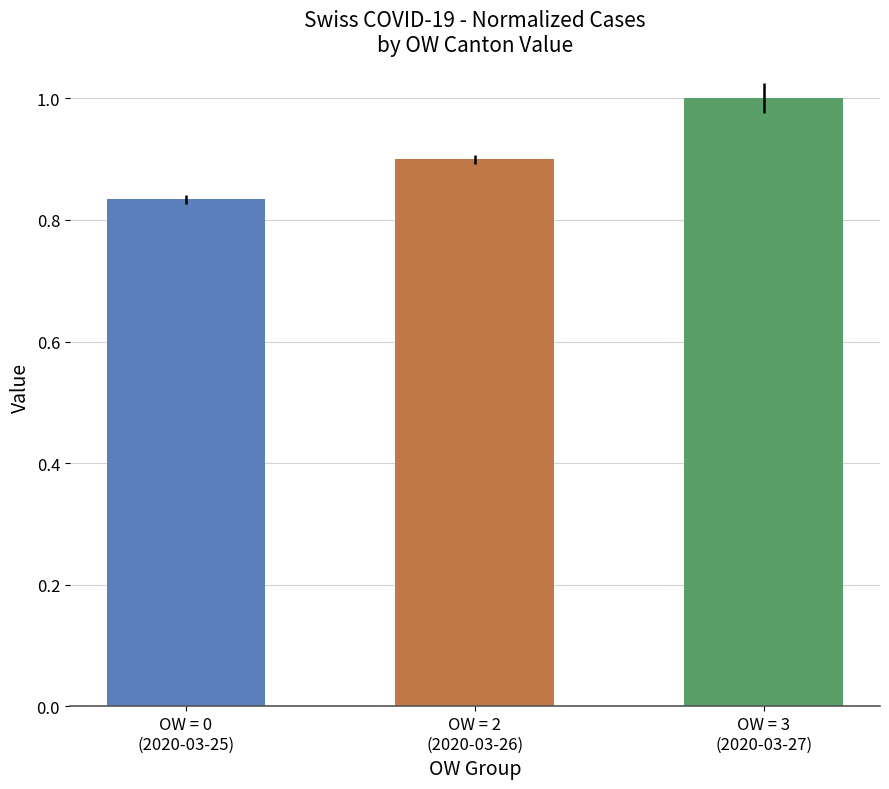

Rank the categories by value from highest to lowest.

OW = 3
(2020-03-27), OW = 2
(2020-03-26), OW = 0
(2020-03-25)